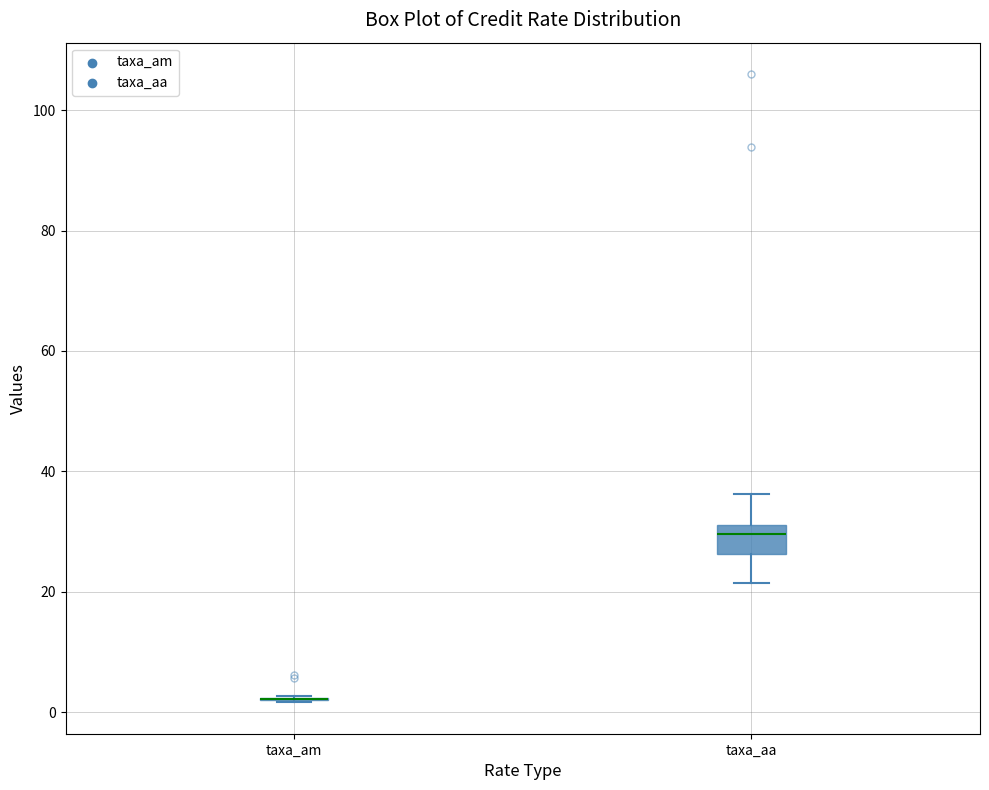

Reading left to right, transcribe this box plot: for each box, give where its median line is, the range the box spans, and where its two whiskers end, as read against the y-axis. The values are not printed on the chart, so give them approximately, as read against the axis.

taxa_am: box collapsed to a line at 2, whiskers 2 to 2
taxa_aa: median 30, box 26 to 32, whiskers 22 to 36